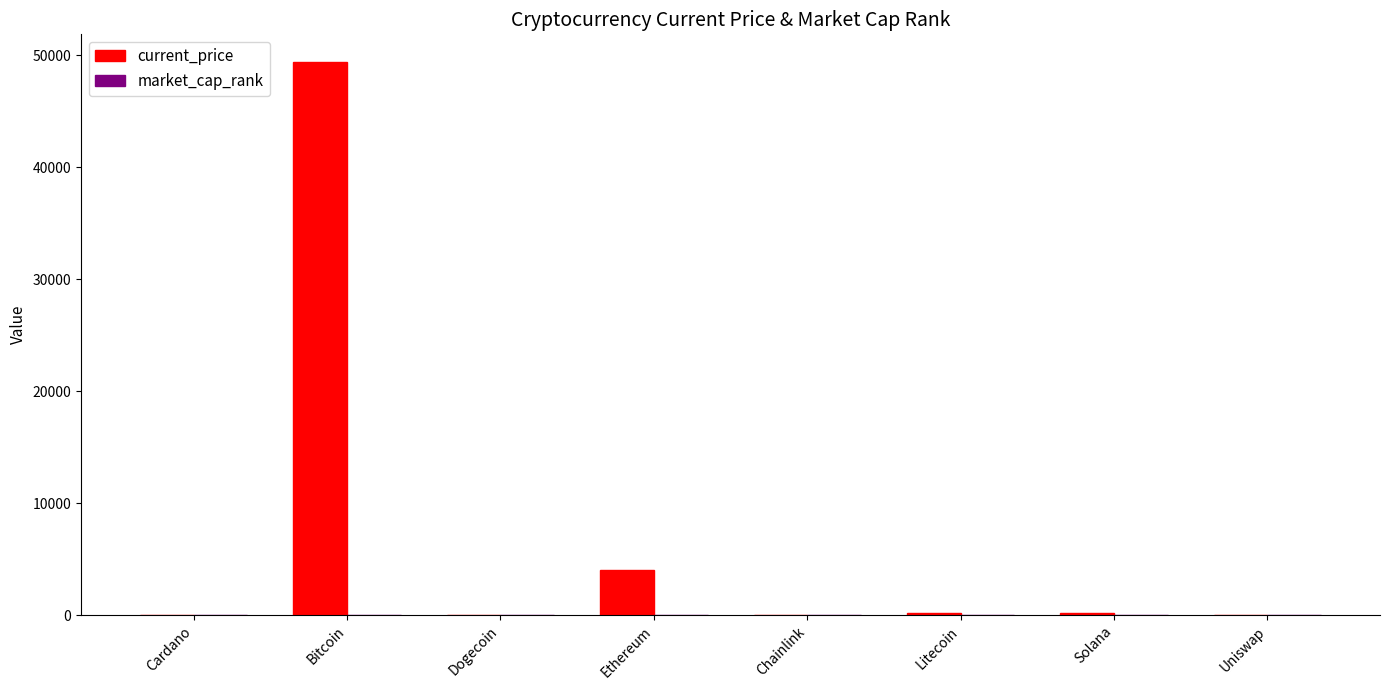

Are the bars grouped side by side (vs. stacked)?

Yes